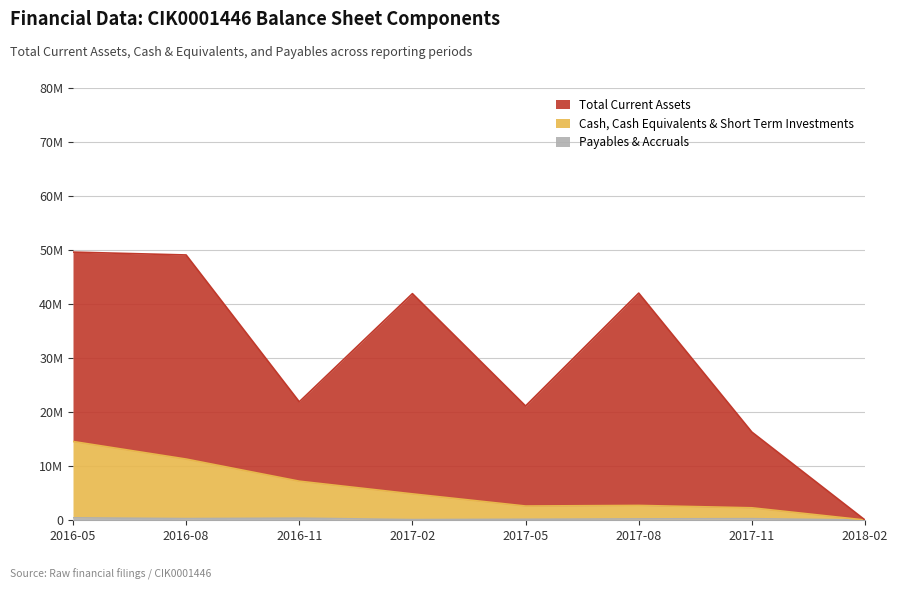

Does the chart have visible grid lines?

Yes